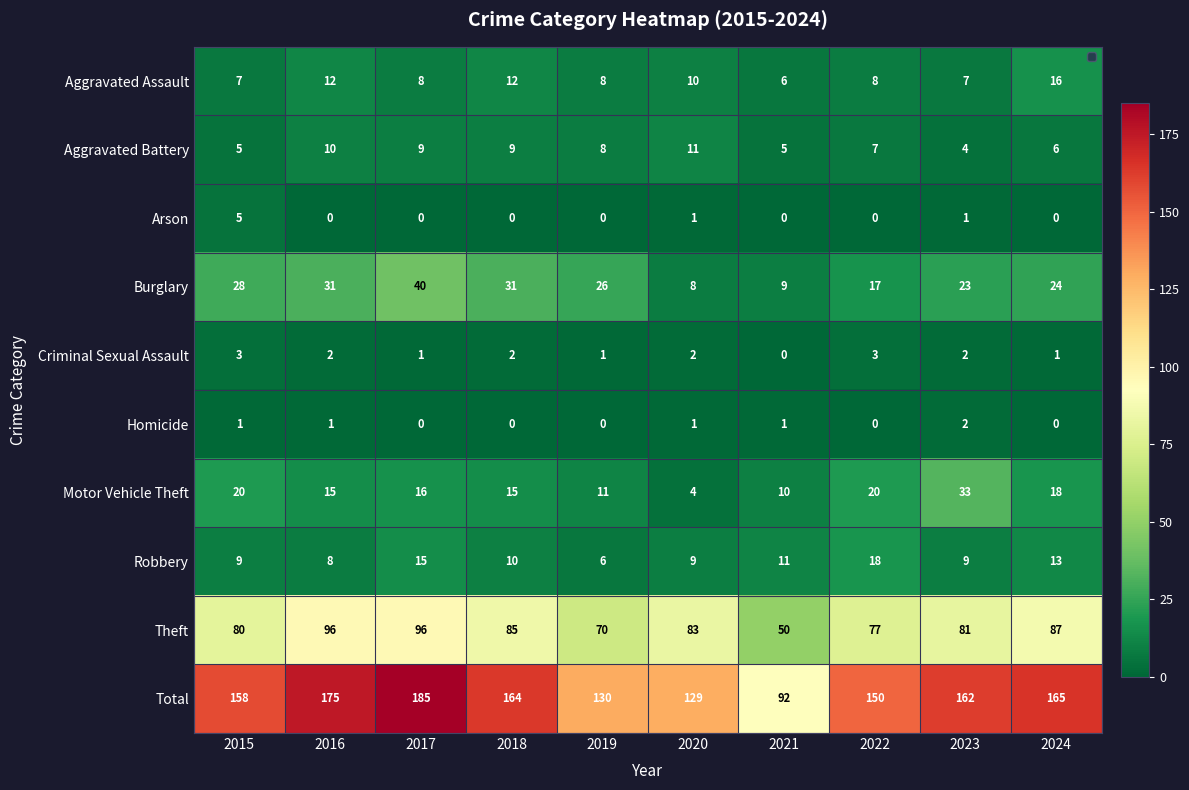

How many series are shown in this chart?

10